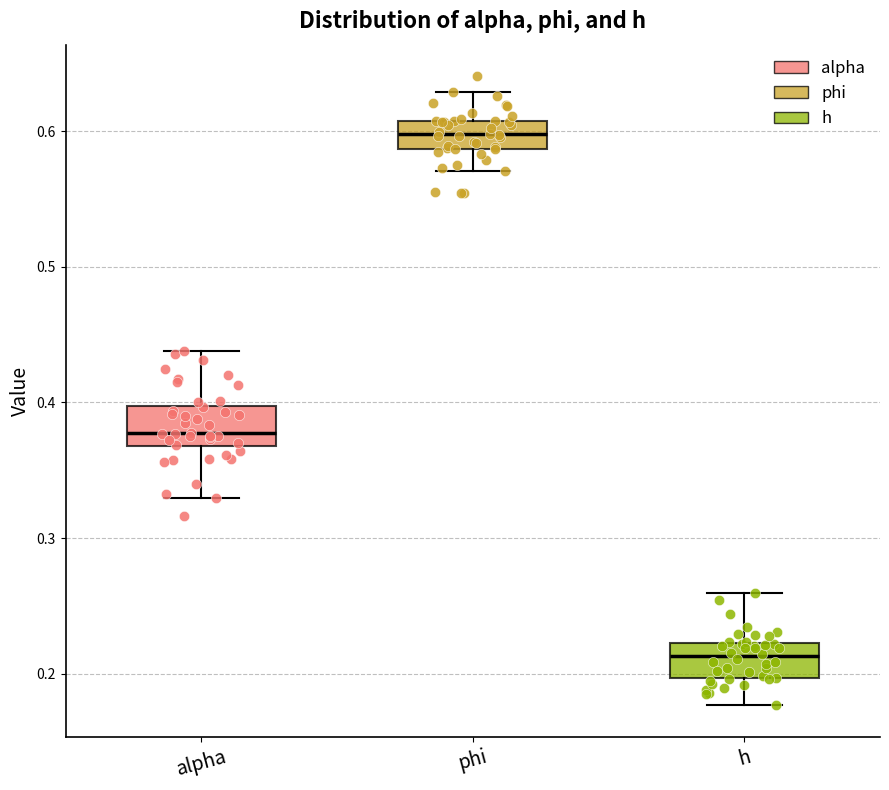

Reading left to right, read every box against the y-axis: the position of its median line, the range the box covers, and the ends of its whiskers. The values are not printed on the chart, so give them approximately, as read against the axis.

alpha: median 0.38, box 0.37 to 0.40, whiskers 0.33 to 0.44
phi: median 0.60, box 0.59 to 0.61, whiskers 0.57 to 0.63
h: median 0.21, box 0.20 to 0.22, whiskers 0.18 to 0.26